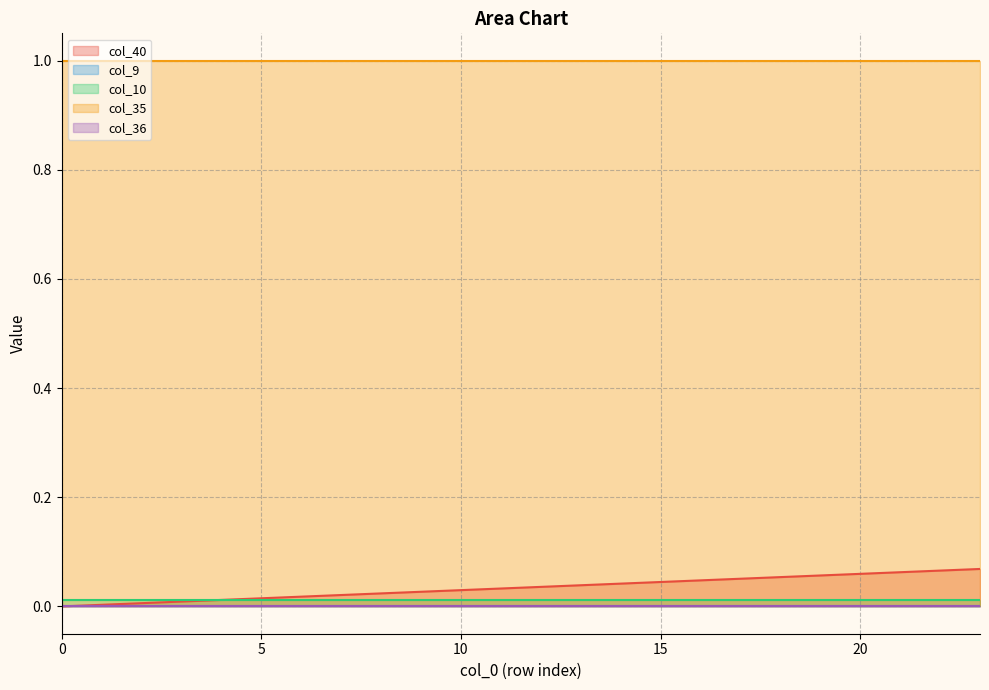

At 22, list the series in order from largest to smallest.

col_35, col_40, col_10, col_9, col_36